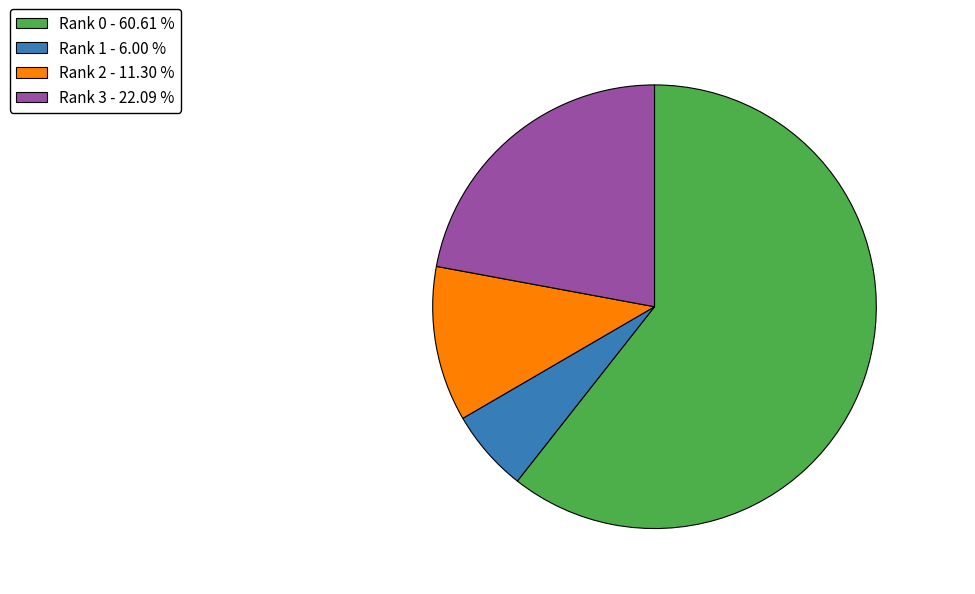

Is there a majority slice in this chart?

Yes